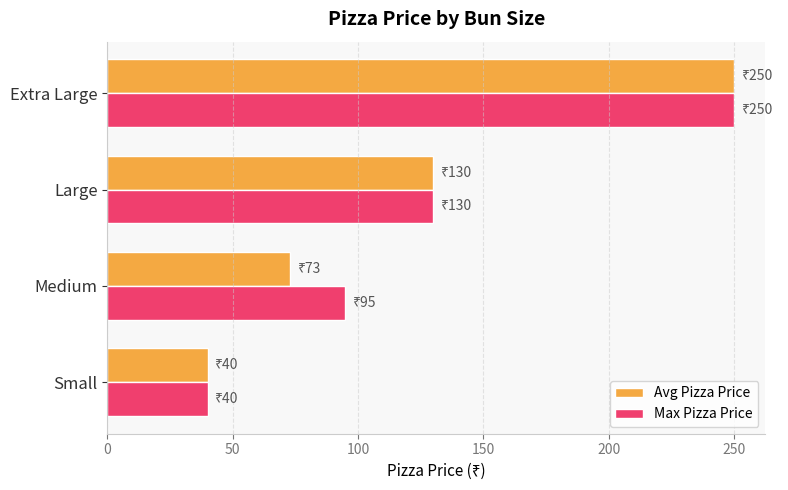

At how many categories does at least one series exceed 247?

1